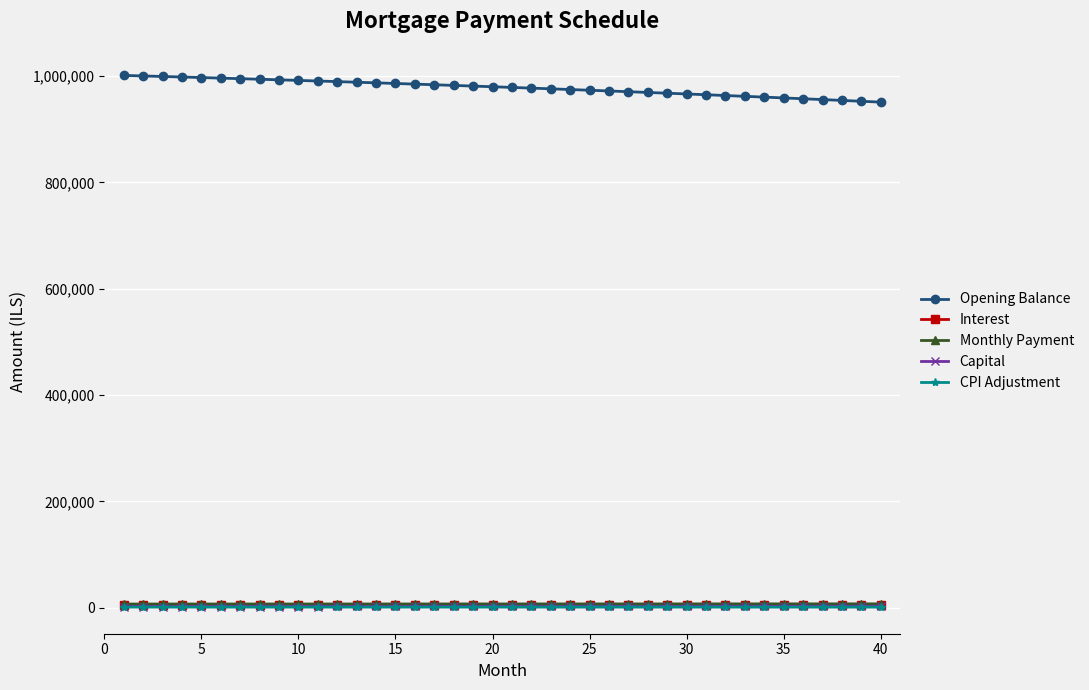

True or false: Opening Balance and Monthly Payment cross at least once.

False